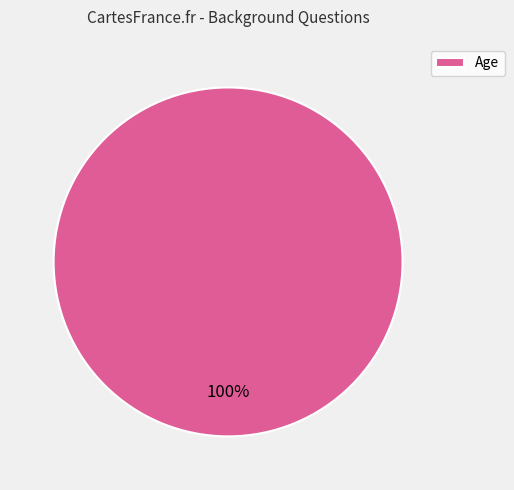

To the nearest percent, what portion does Age represent?

100%